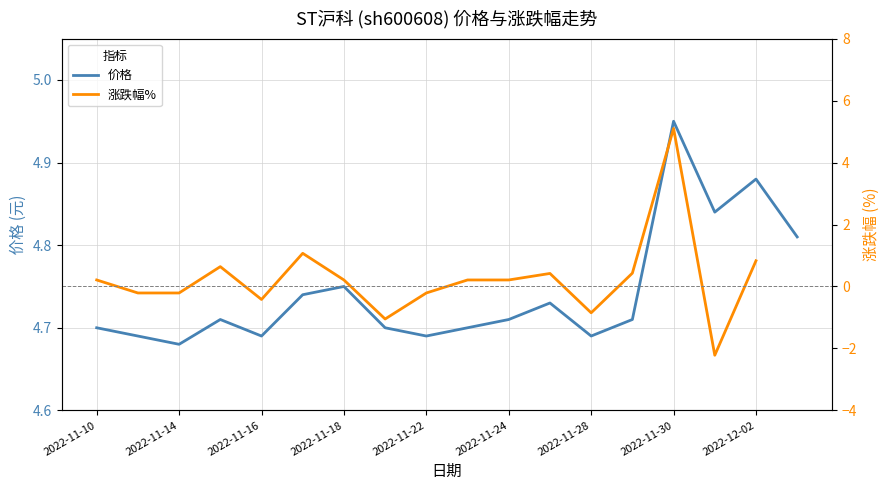

In 价格, how many points are higher than both neighbors (excluding endpoints)?

5